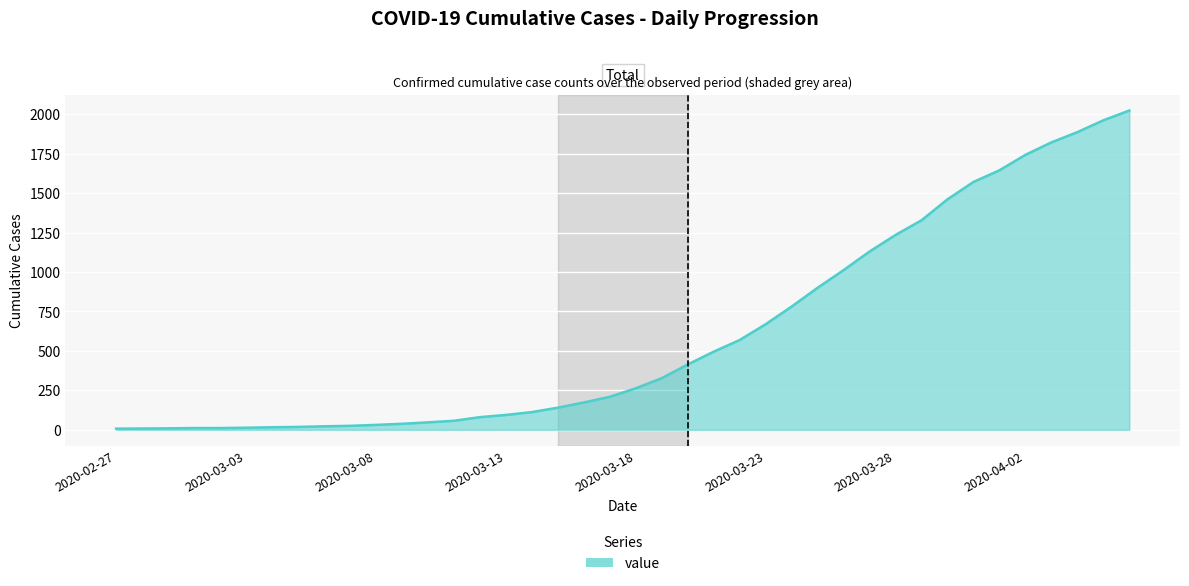

What is the maximum value shown in the chart?

2024